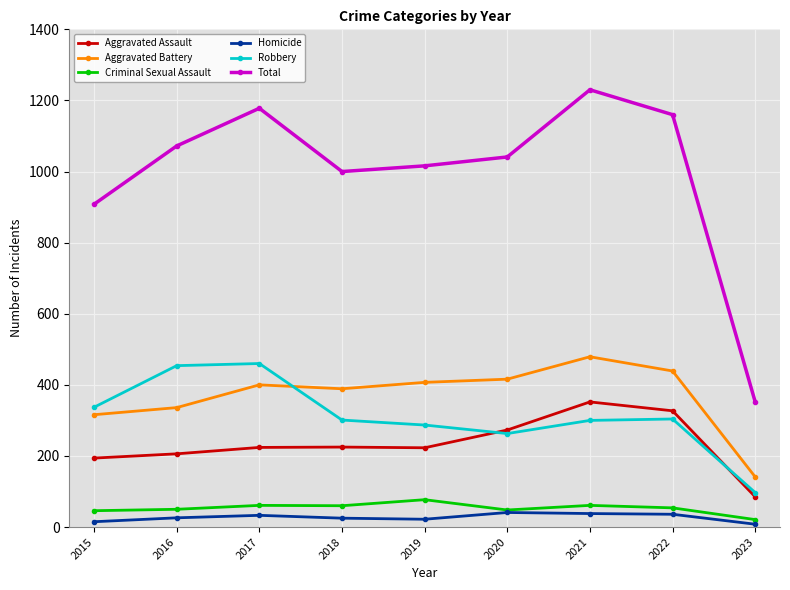

True or false: Homicide has more than 1 interior local peaks.

True